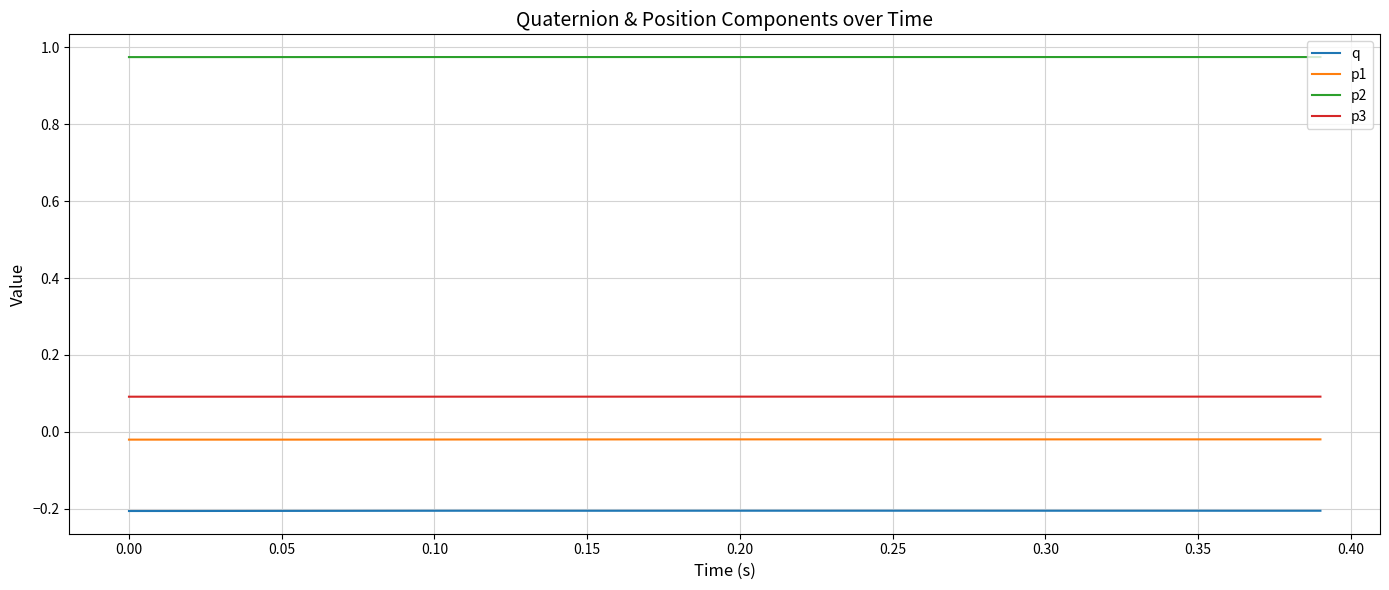

List the series in order of their peak value, highest first.

p2, p3, p1, q